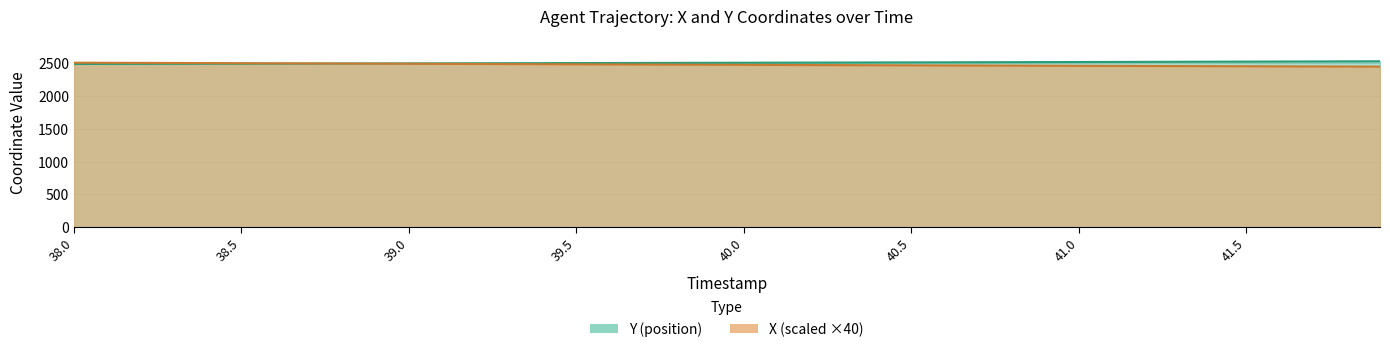

The value of Y at 41.1 is 2522.0. True or false?

True